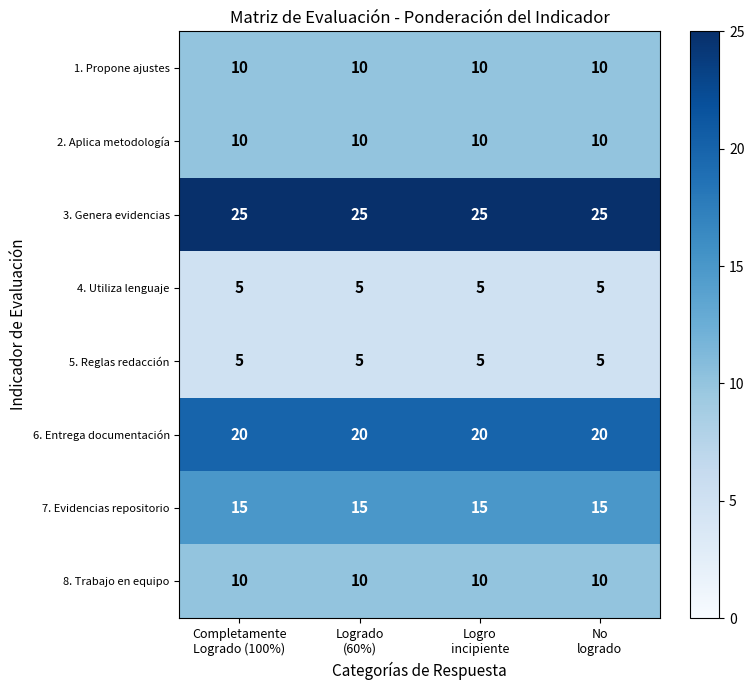

What is the highest value of the 6. Entrega documentación series?

20